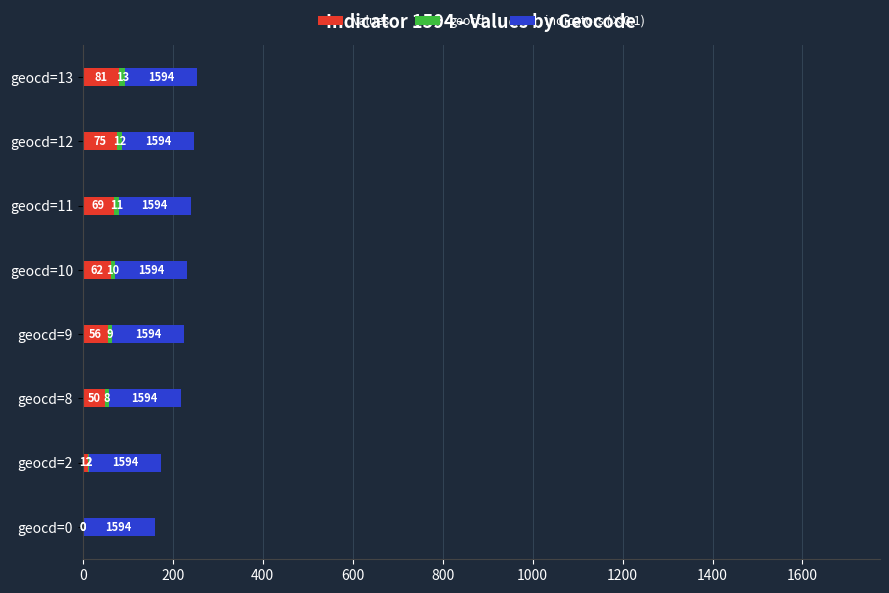

How many data points does each series have?

8